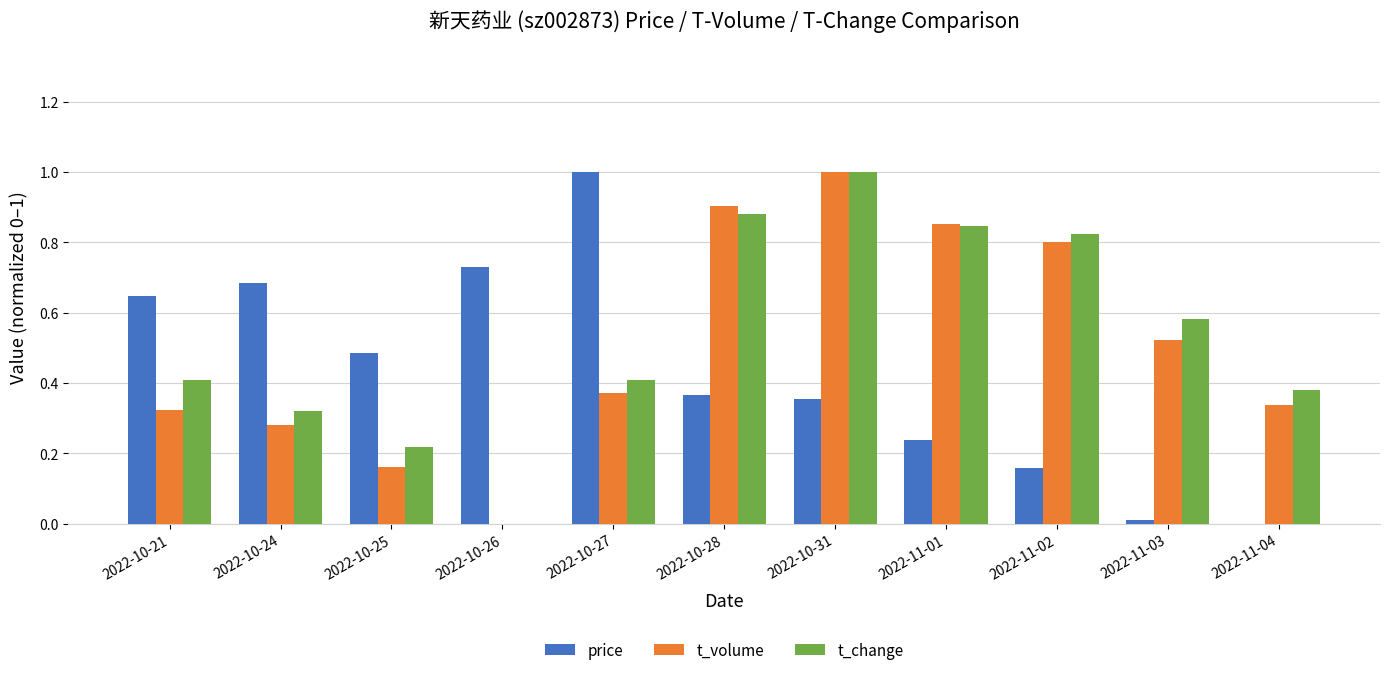

At which label is t_change closest to 0?

2022-10-26